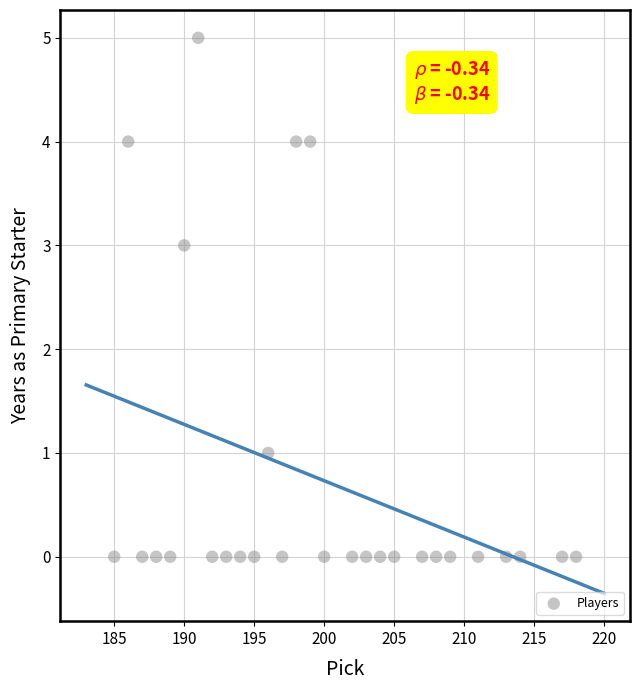

What is the range of Y values (max minus min)?

5